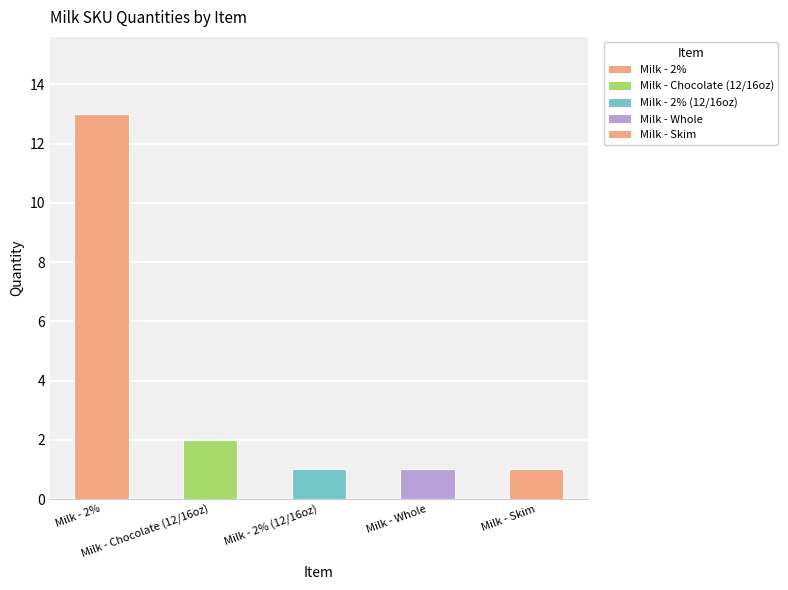

Reading left to right, extract all data points from this chart.

13	2	1	1	1